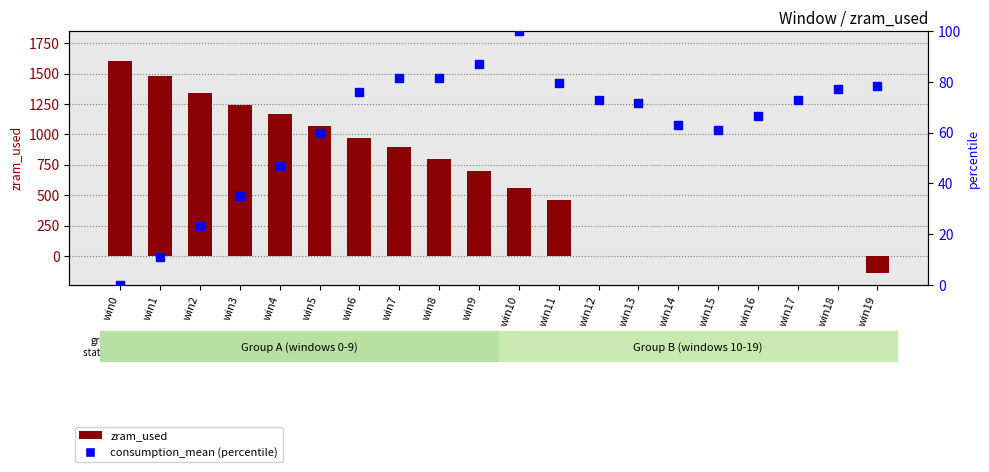

Which series reaches the maximum Y coordinate?

zram_used